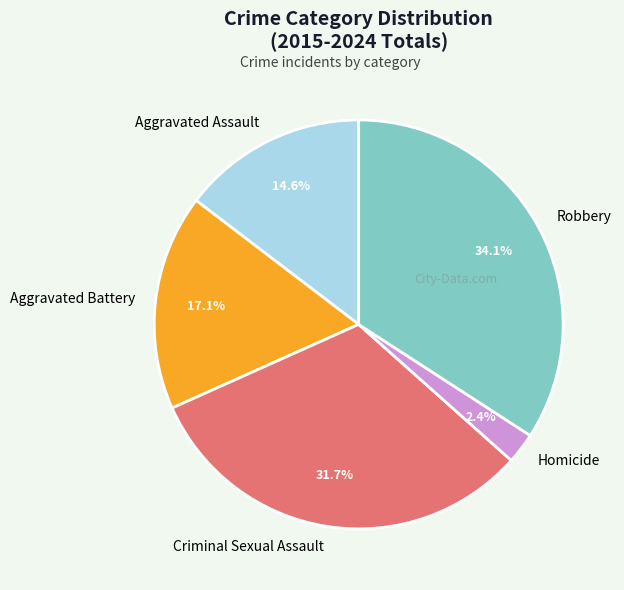

To the nearest percent, what is the average slice percentage?

20%